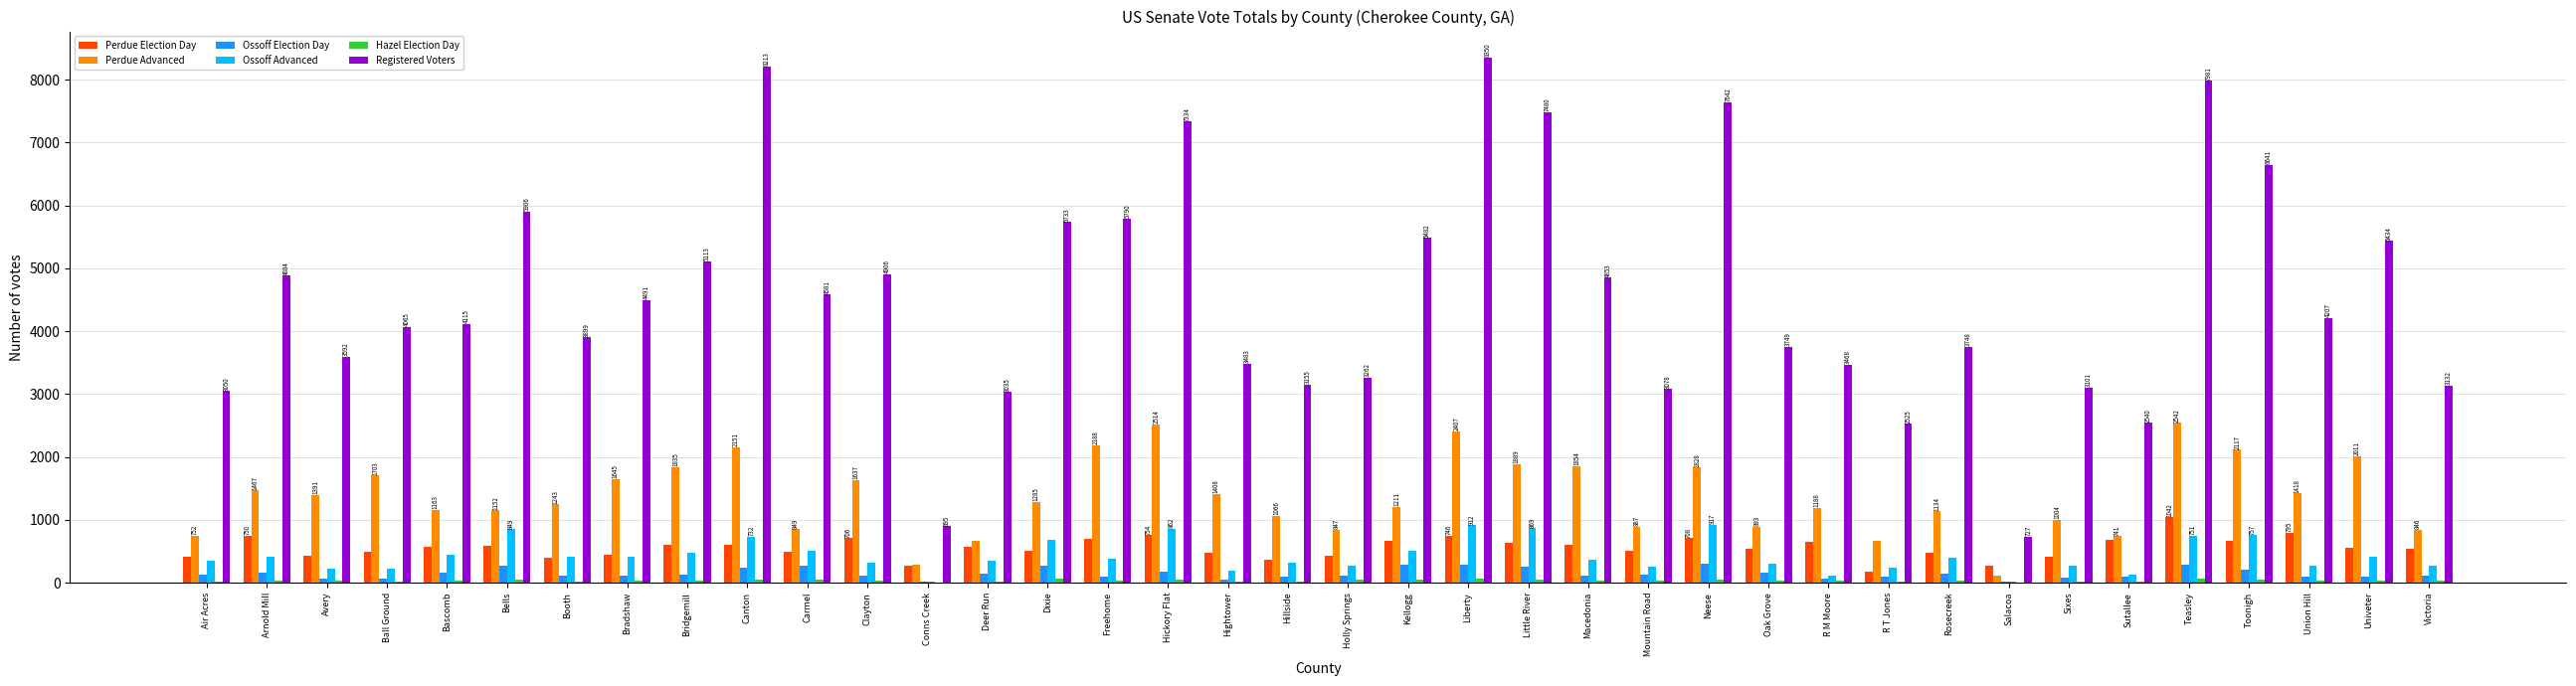

What is the sum of all Perdue Advanced values?

51989